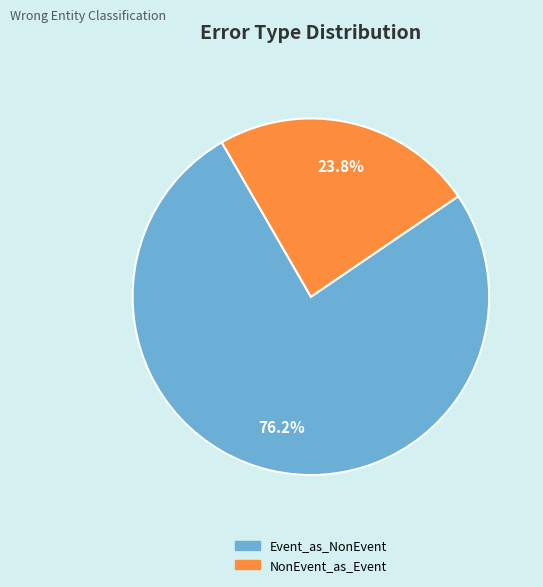

Is there any slice that represents more than half of the pie?

Yes